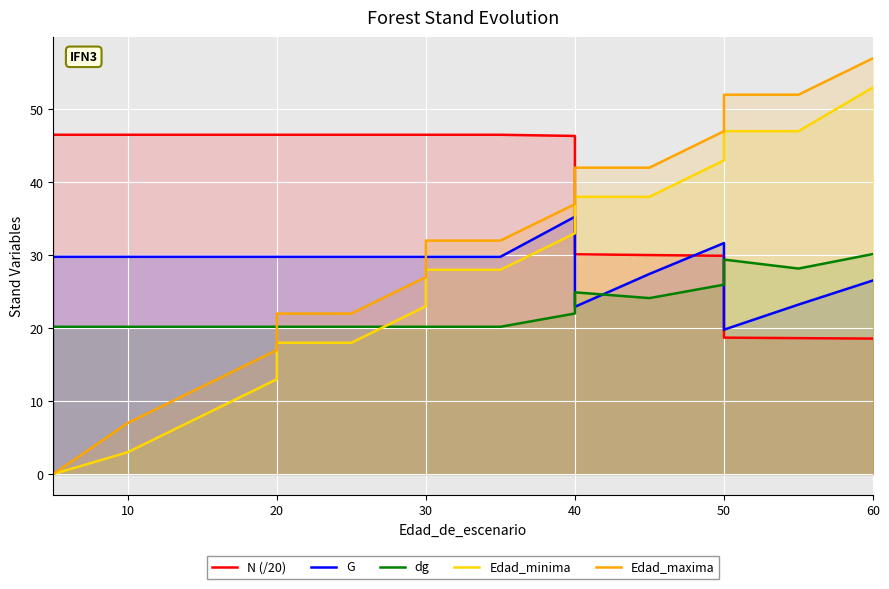

The dg series shows 20.2 at 20. True or false?

True